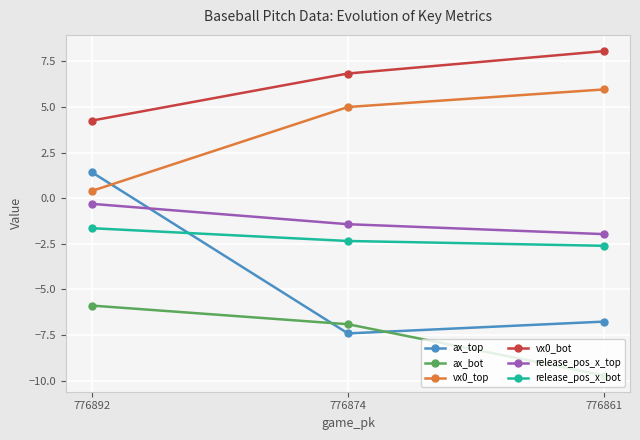

What is the difference between the maximum and minimum values in the vx0_bot series?

3.8